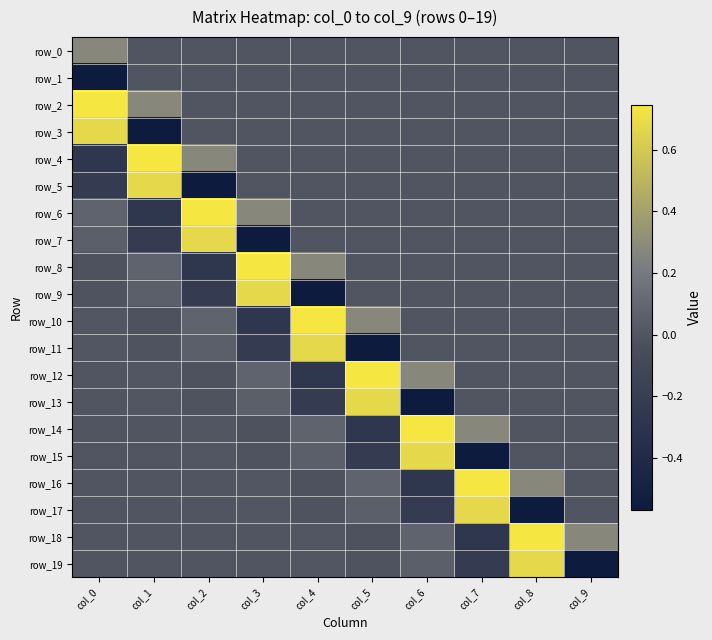

What is the difference between the row_11 values at col_2 and col_3?

0.3